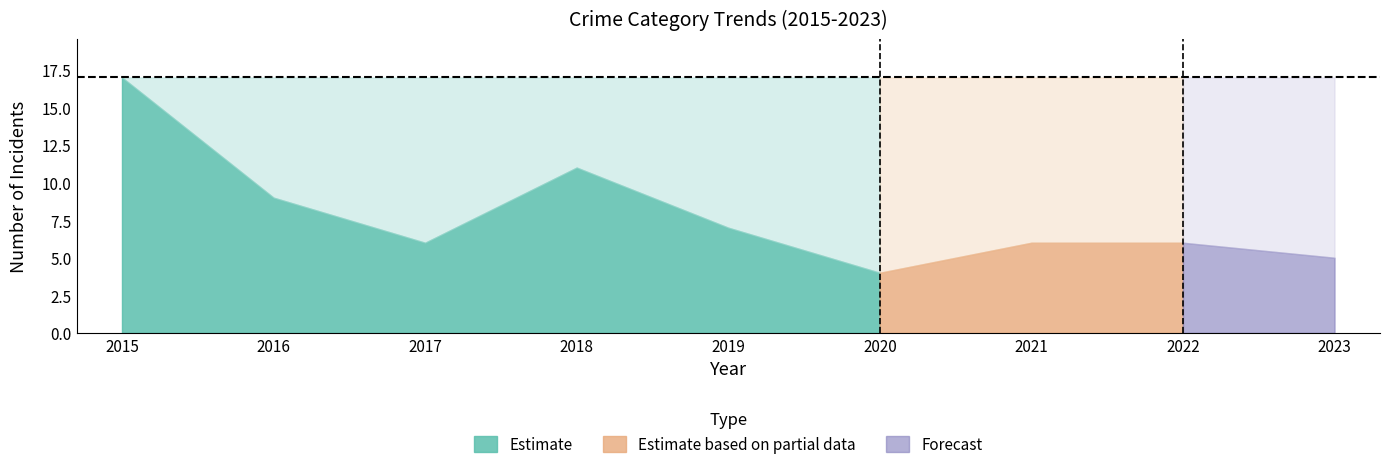

How many lines are shown in the chart?

4